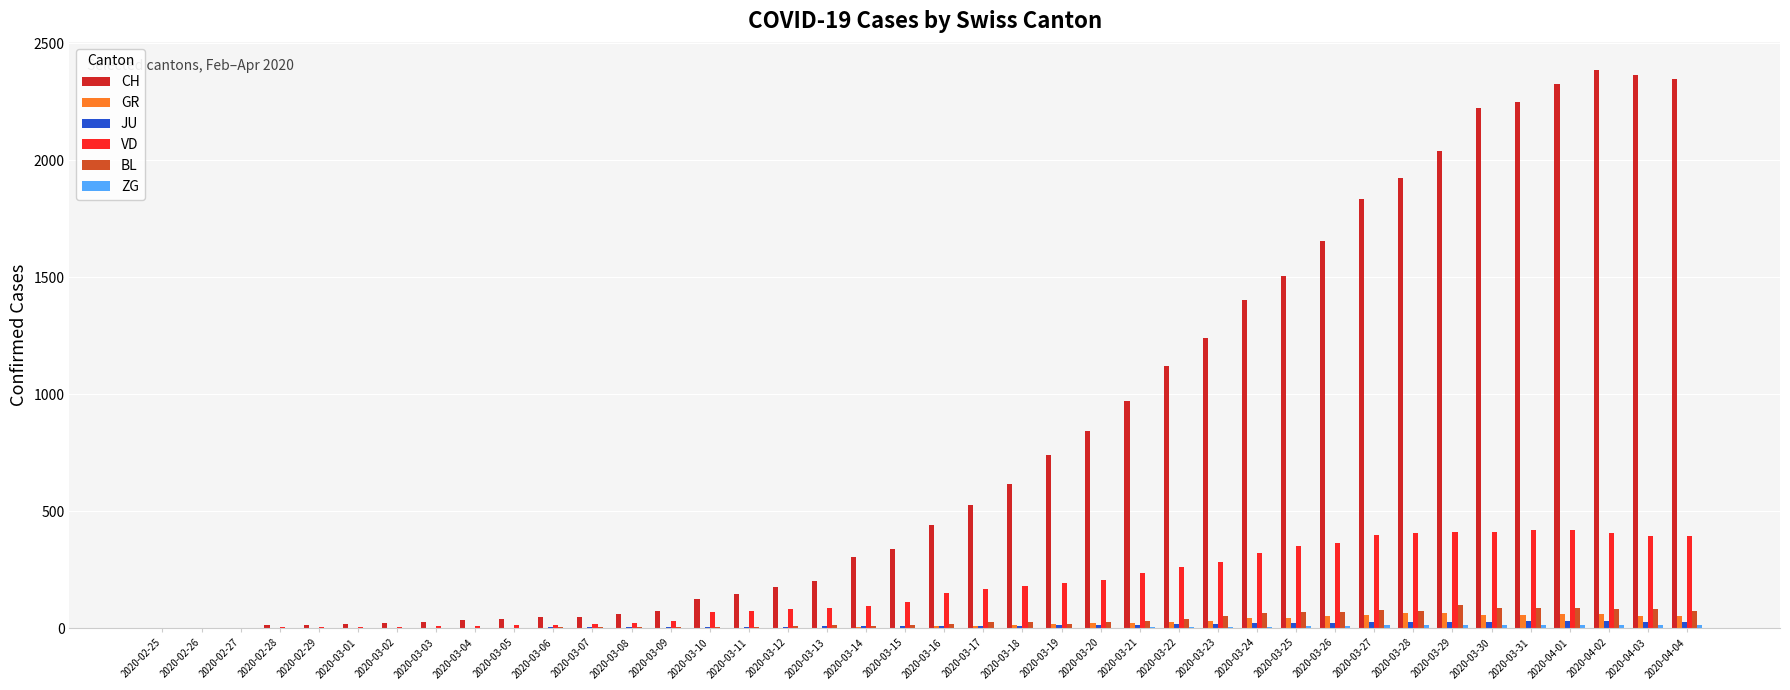

Which series has the largest total across all categories?

CH